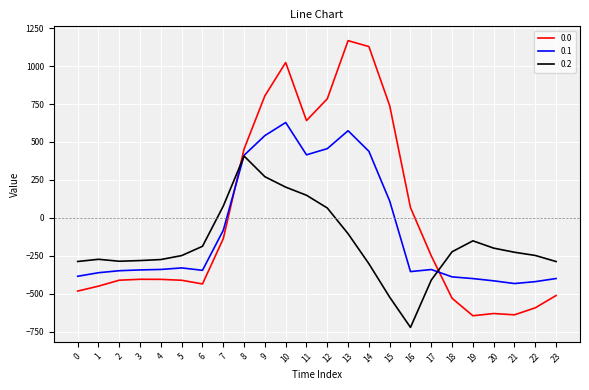

How many times do 0.1 and 0.0 cross each other?

2